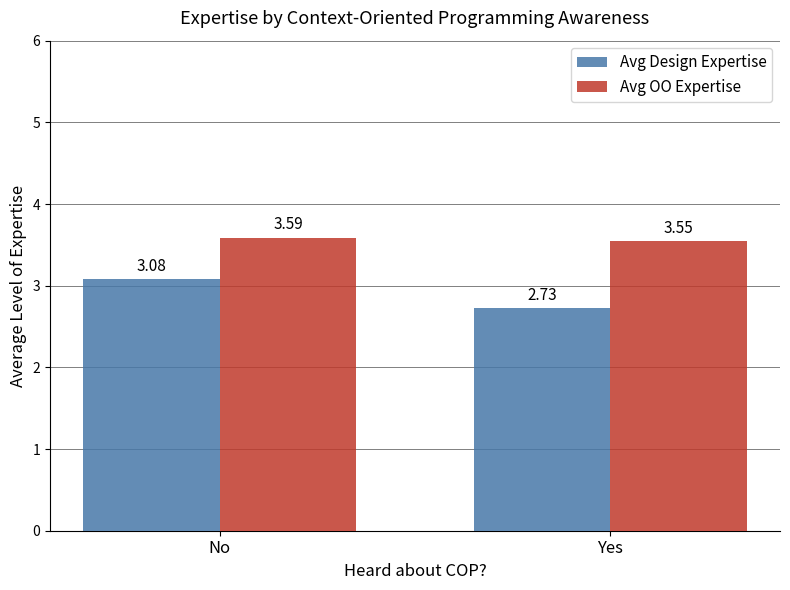

List the series in order of their overall mean, lowest first.

Avg Design Expertise, Avg OO Expertise